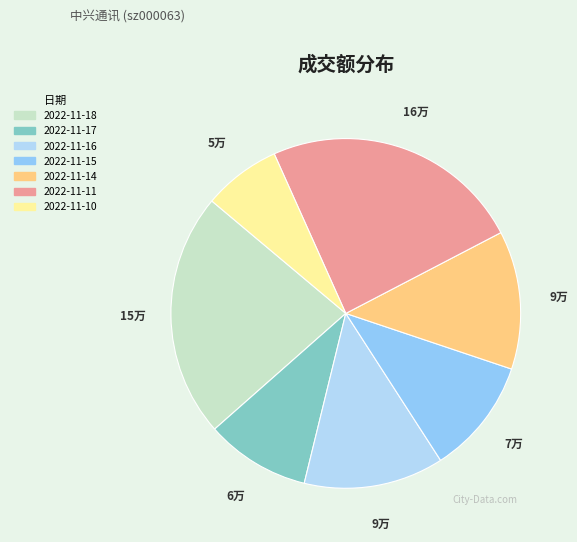

How many slices are in this pie chart?

7